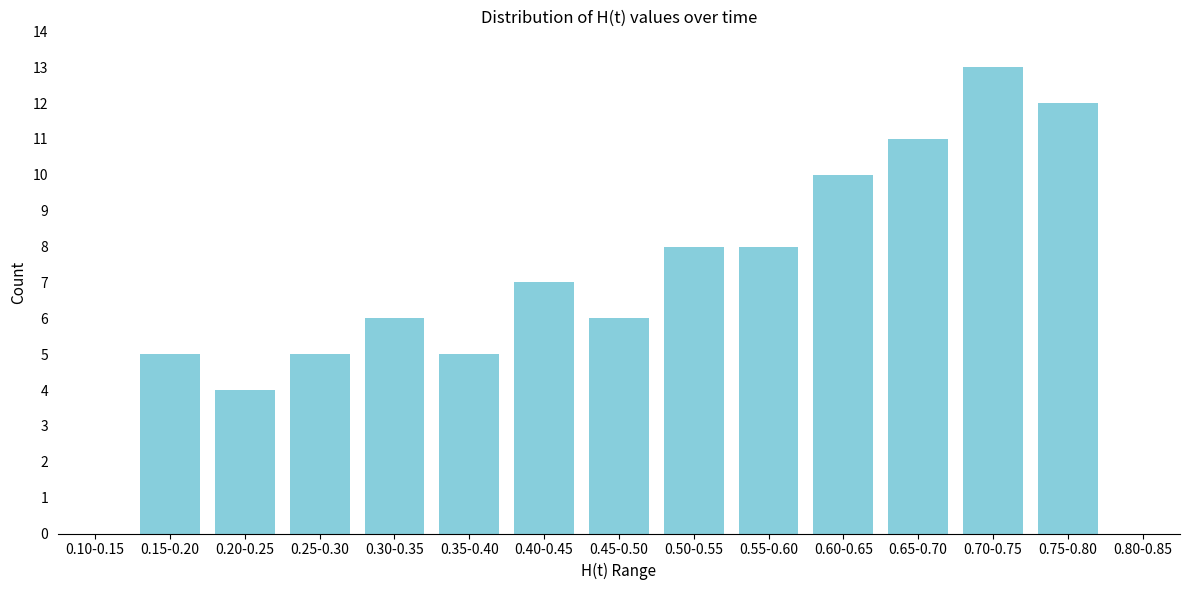

Reading right to left, extract all data points from this chart.

0.80-0.85=0	0.75-0.80=12	0.70-0.75=13	0.65-0.70=11	0.60-0.65=10	0.55-0.60=8	0.50-0.55=8	0.45-0.50=6	0.40-0.45=7	0.35-0.40=5	0.30-0.35=6	0.25-0.30=5	0.20-0.25=4	0.15-0.20=5	0.10-0.15=0